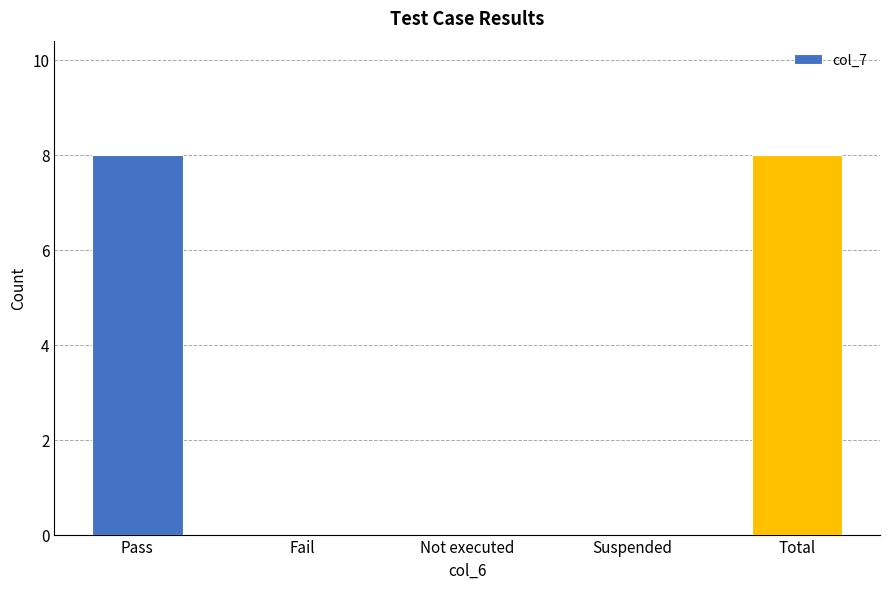

The value at Suspended is 0. True or false?

True